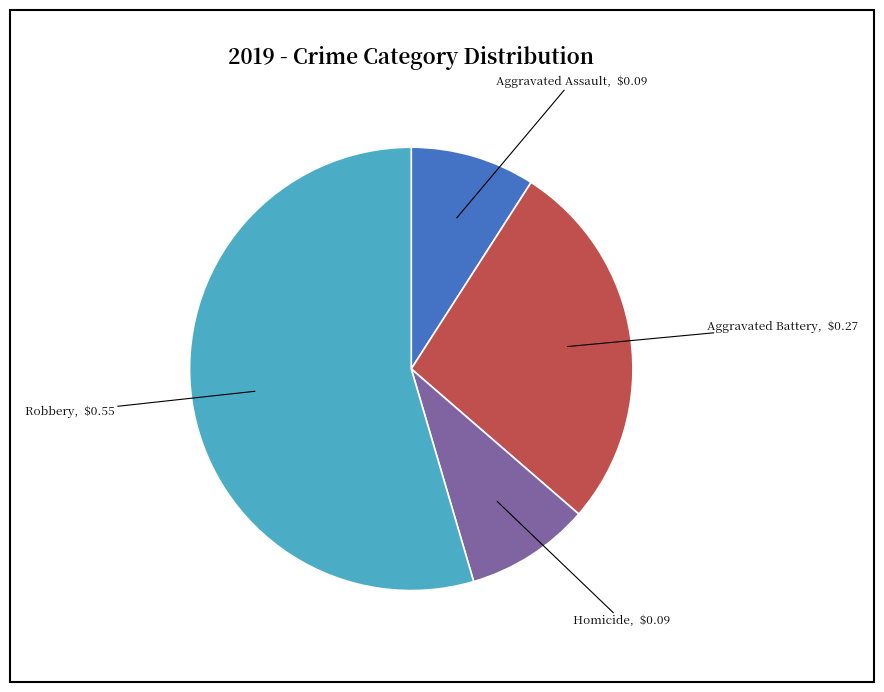

Is Robbery the majority of the pie?

Yes